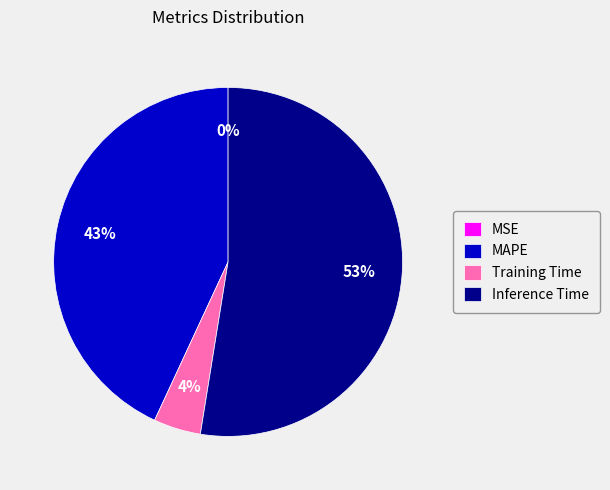

What is the largest slice in the pie chart?

Inference Time